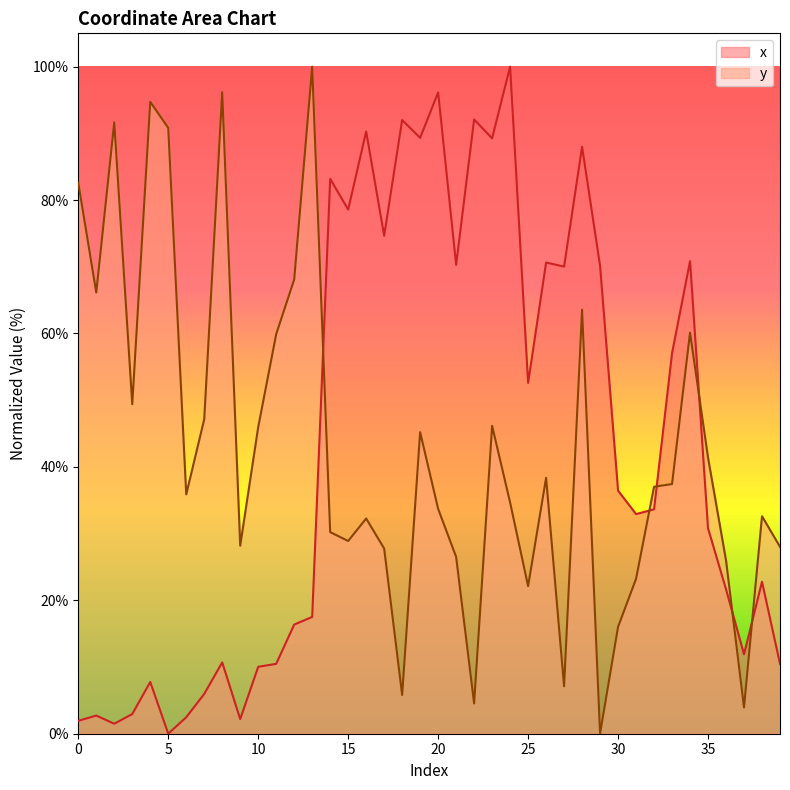

Where is x nearest to the value 50?

25